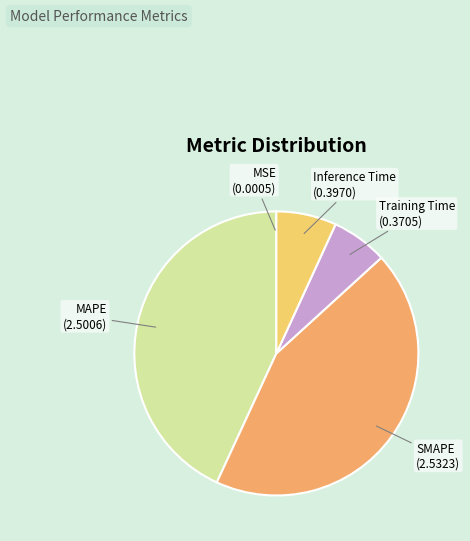

Which has a higher value, Training Time or SMAPE?

SMAPE